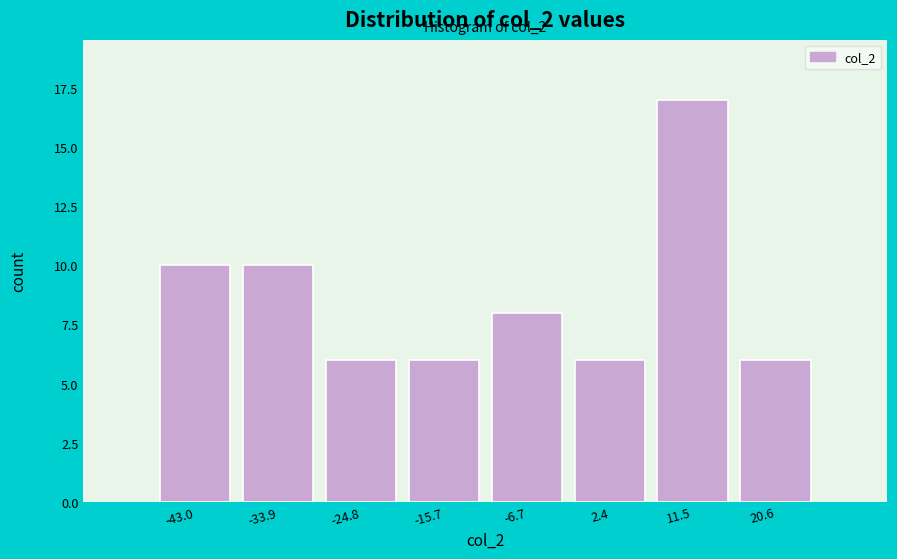

Reading left to right, list all the values displayed in this chart.

-43.0=10	-33.9=10	-24.8=6	-15.7=6	-6.7=8	2.4=6	11.5=17	20.6=6